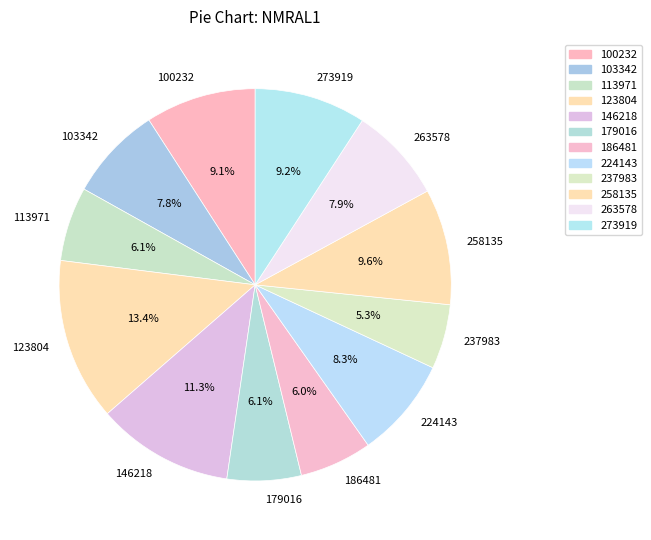

To the nearest percent, what is the combined percentage of 186481 and 258135?

16%